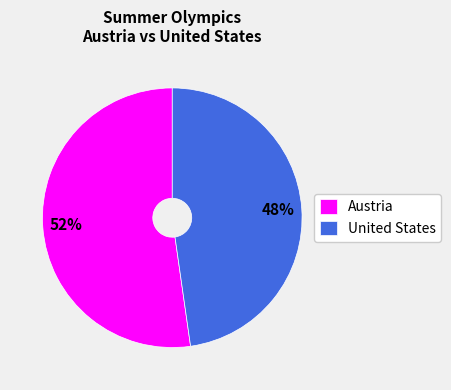

Between Austria and United States, which is larger?

Austria